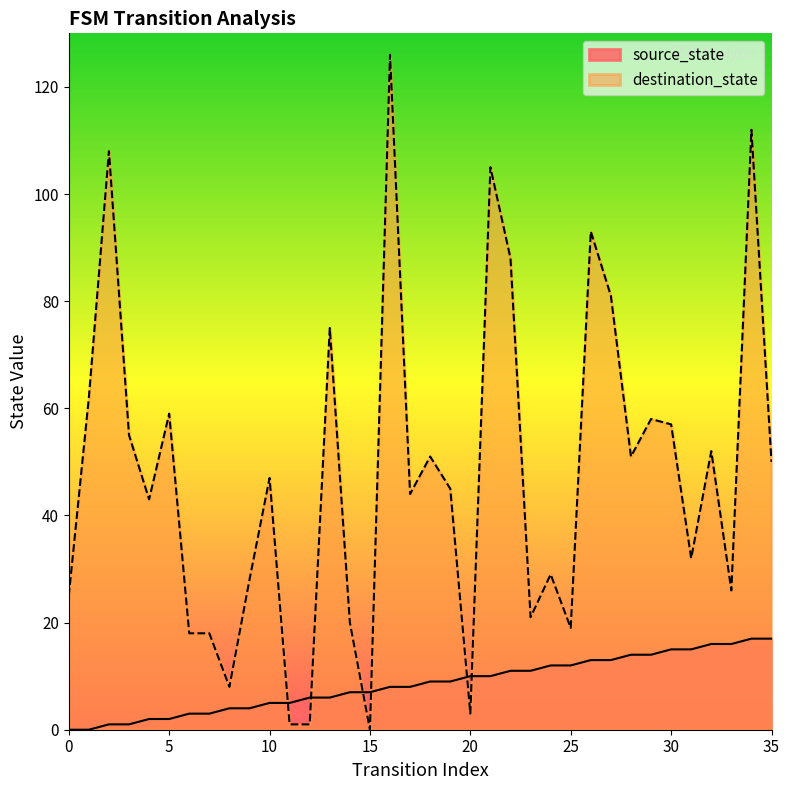

At which category is the sum across all series the highest?

16